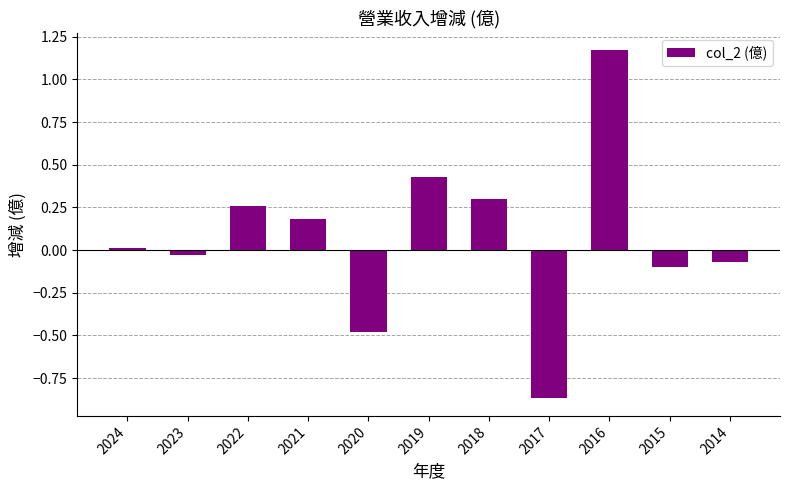

How many categories are shown in the chart?

11